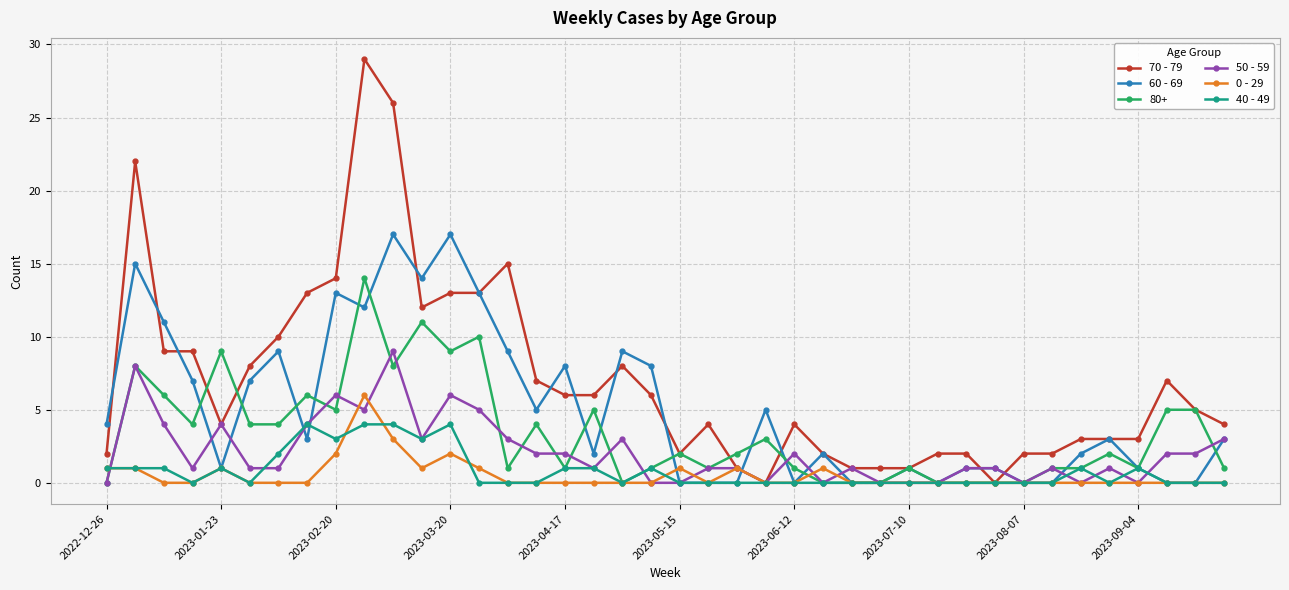

What is the sum of all 70 - 79 values?

281